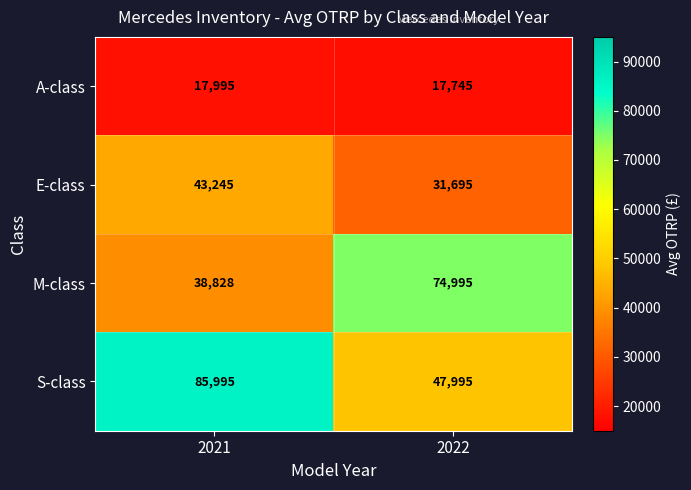

Reading left to right, what are all the values shown in this chart?

A-class: 17995	17745
E-class: 43245	31695
M-class: 38828	74995
S-class: 85995	47995